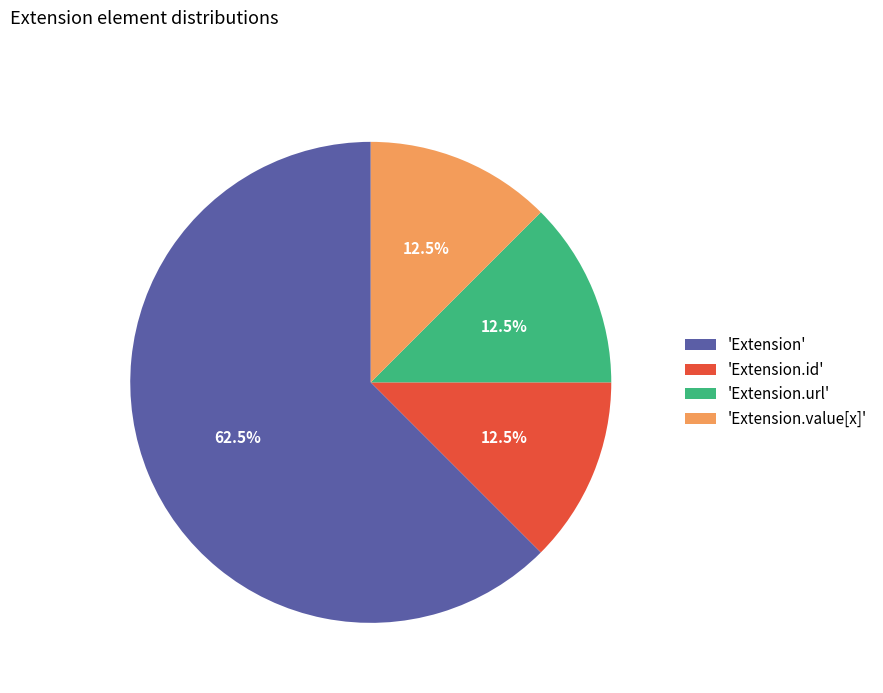

Is there a majority slice in this chart?

Yes